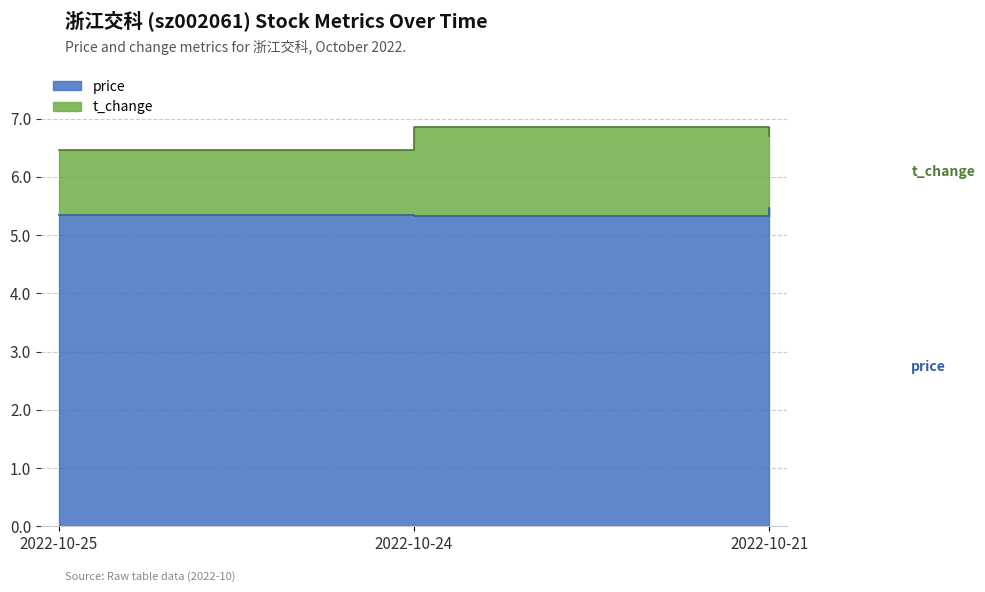

What is the value of the 3rd point from the left?

5.5